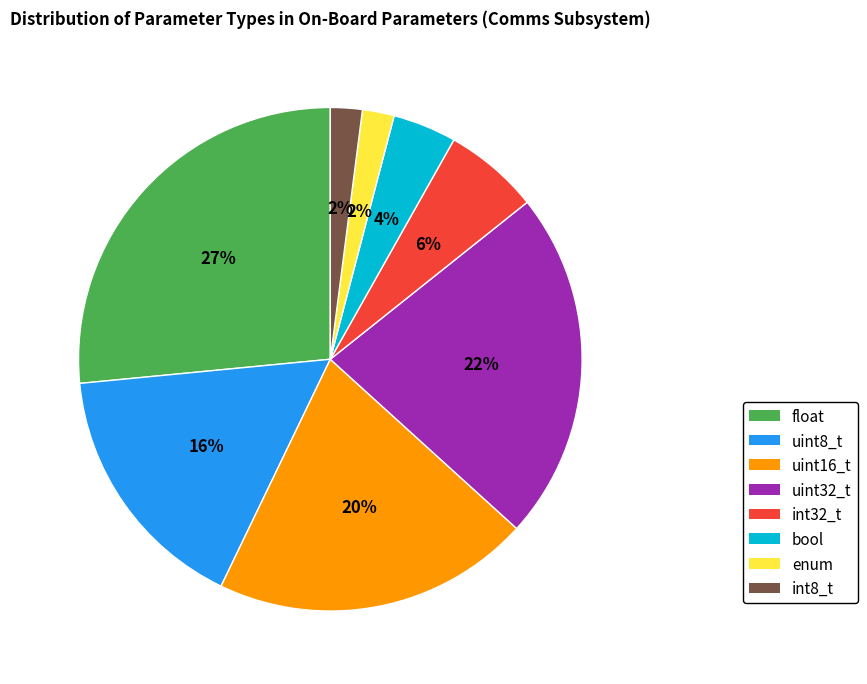

Does any single category account for the majority?

No